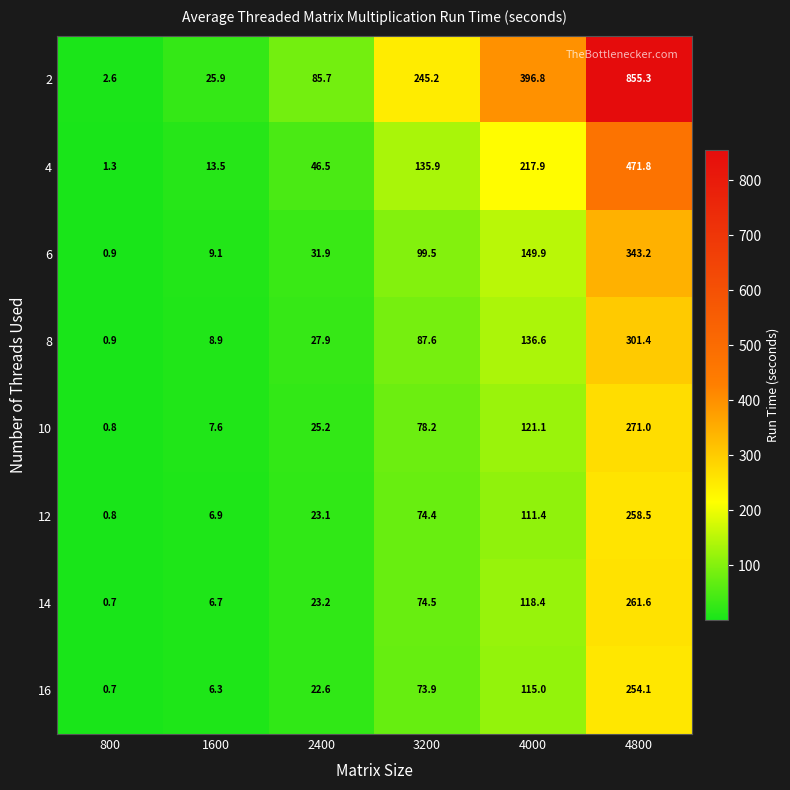

What is the maximum value shown in the chart?

855.3